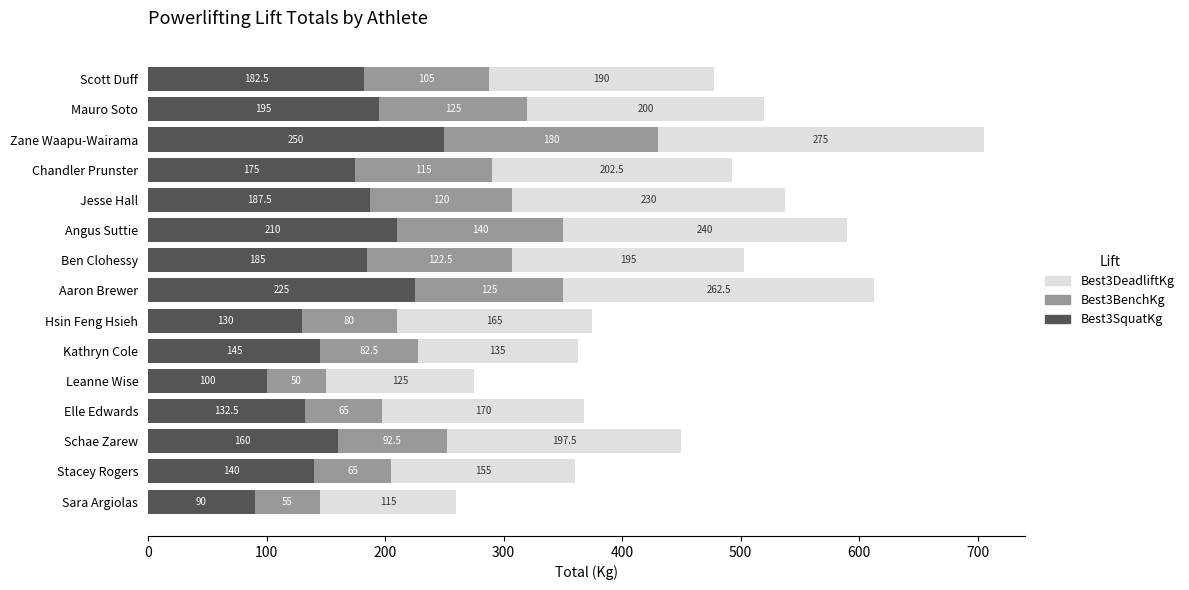

What are all the series names shown in the legend?

Best3DeadliftKg, Best3BenchKg, Best3SquatKg